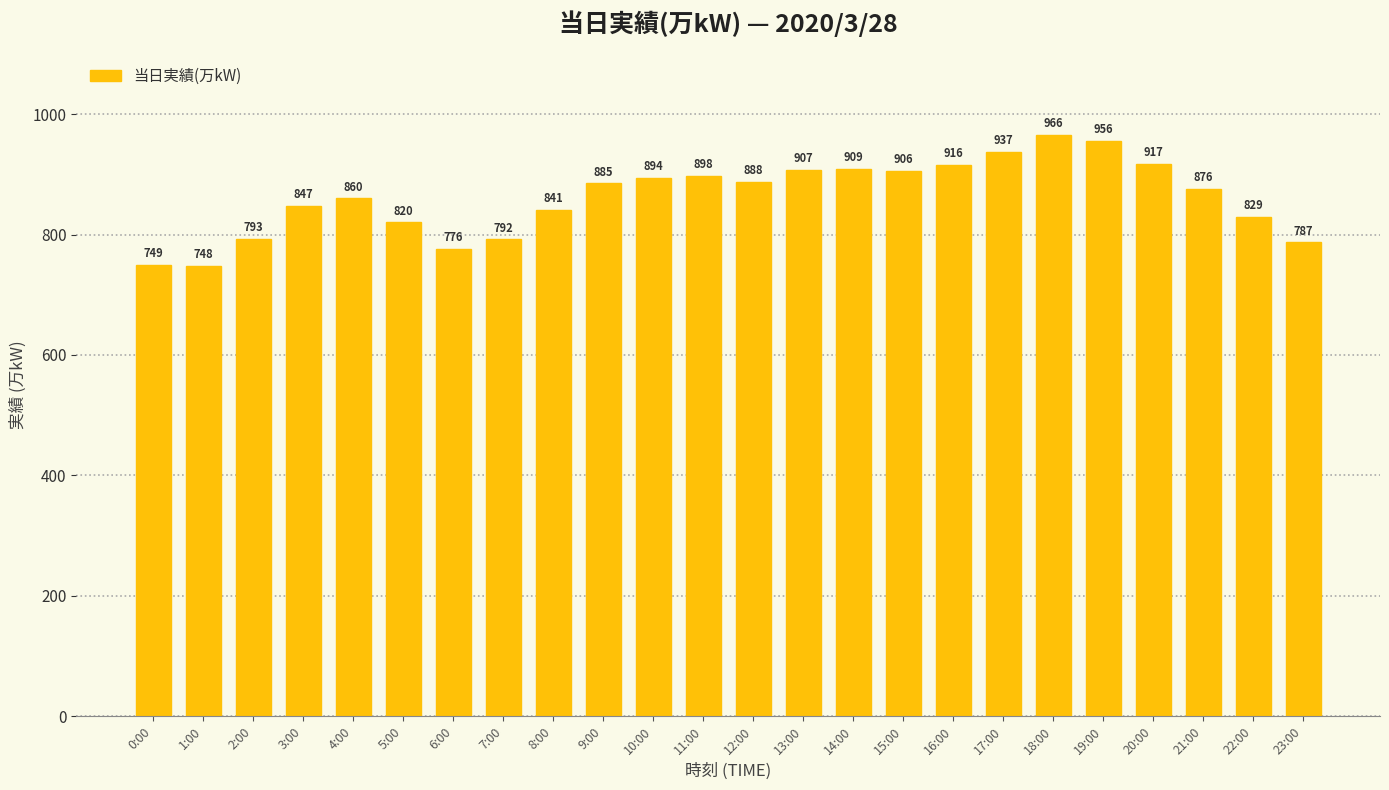

True or false: the data shows 907 at 13:00.

True